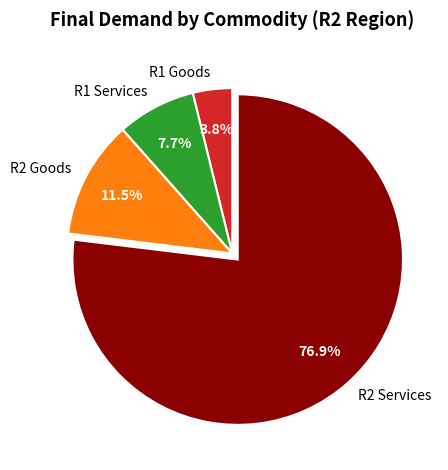

To the nearest percent, what percentage of the pie is R2 Services?

77%